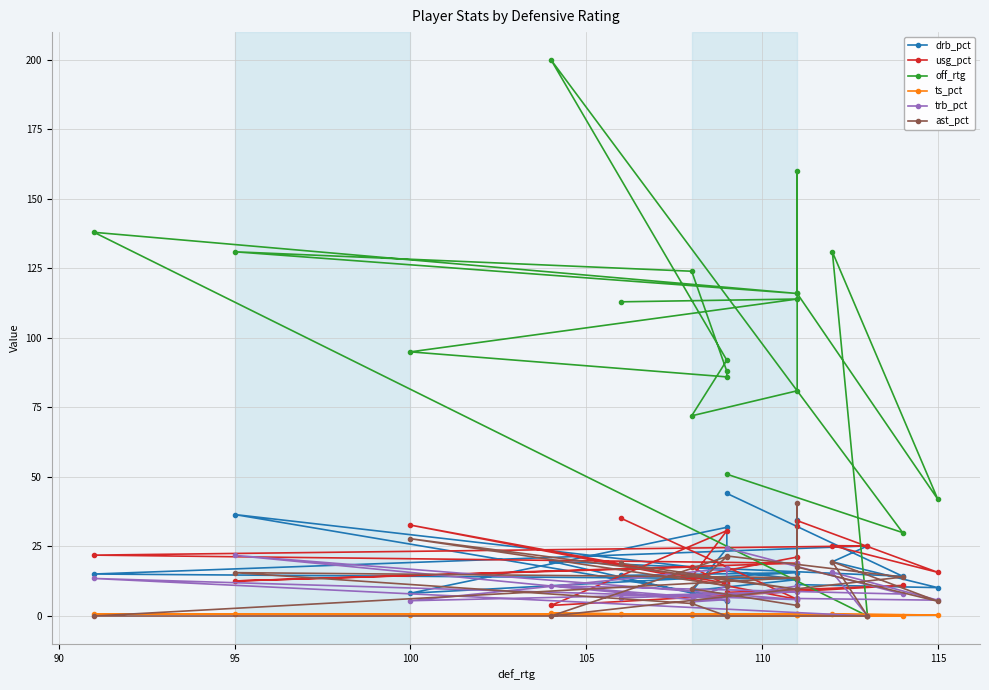

What are all the series names shown in the legend?

drb_pct, usg_pct, off_rtg, ts_pct, trb_pct, ast_pct